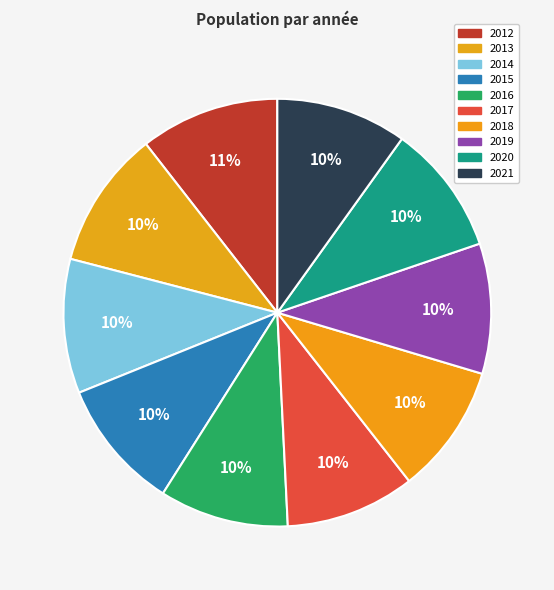

True or false: 2019 accounts for 10% of the total.

True